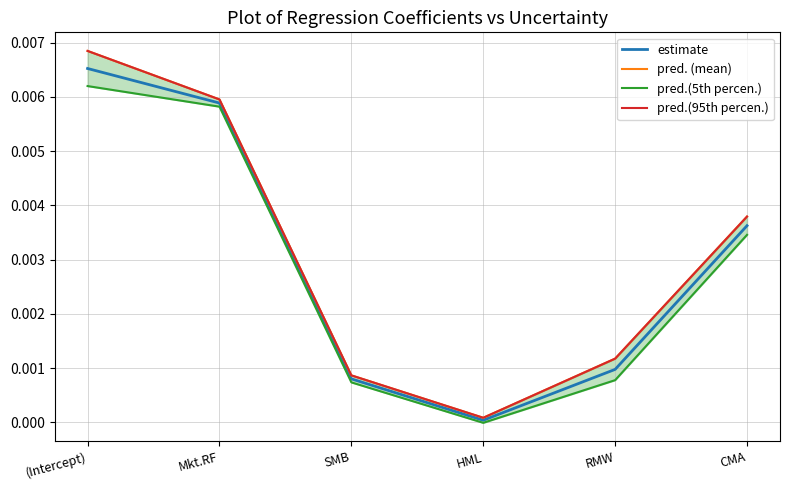

The pred. (mean) series shows 0.0 at RMW. True or false?

True